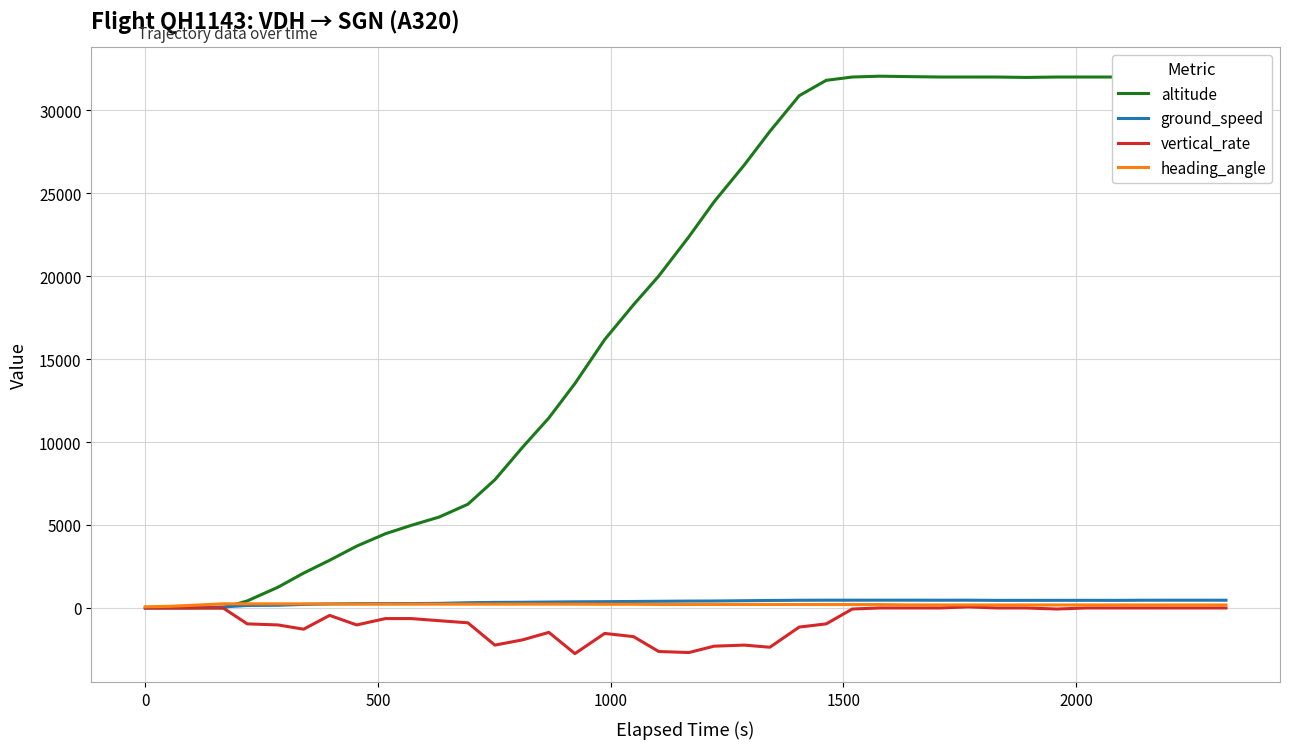

What is the maximum value shown in the chart?

32050